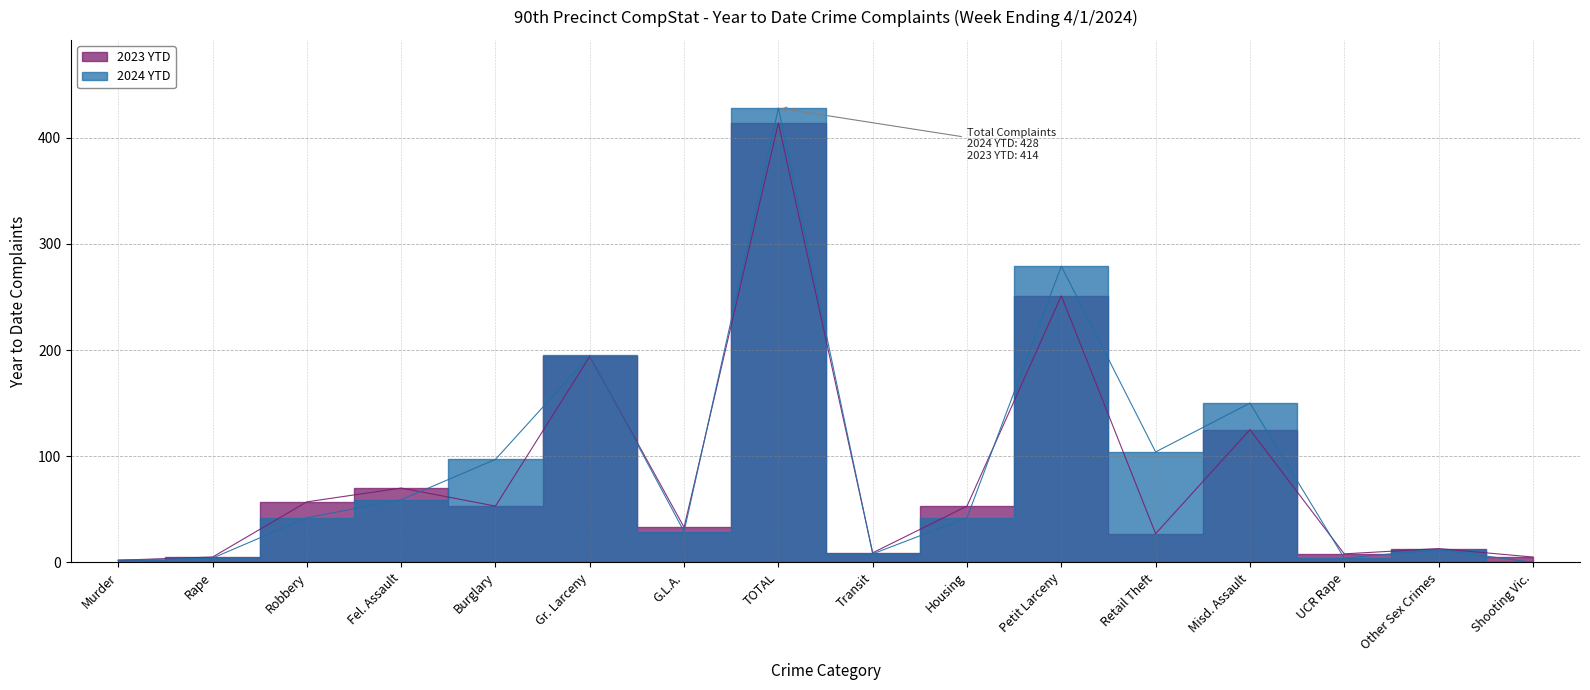

Rank the series by their average value, from highest to lowest.

2024 YTD, 2023 YTD